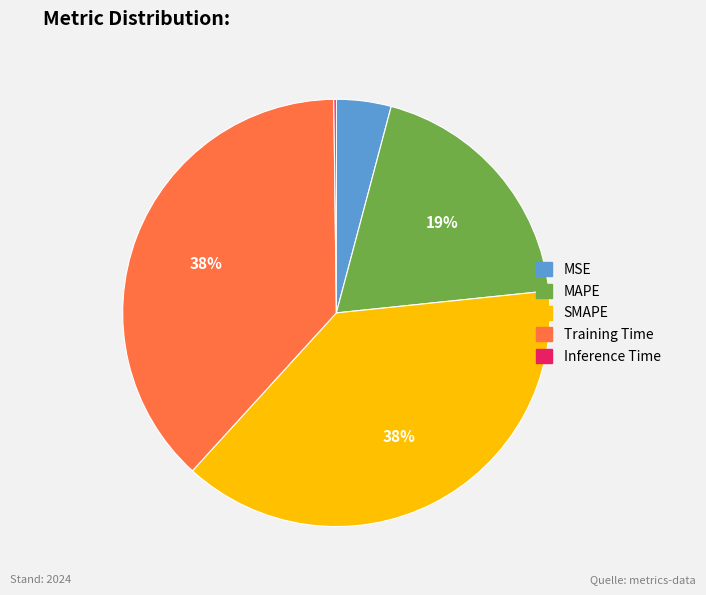

To the nearest percent, what portion does Training Time represent?

38%